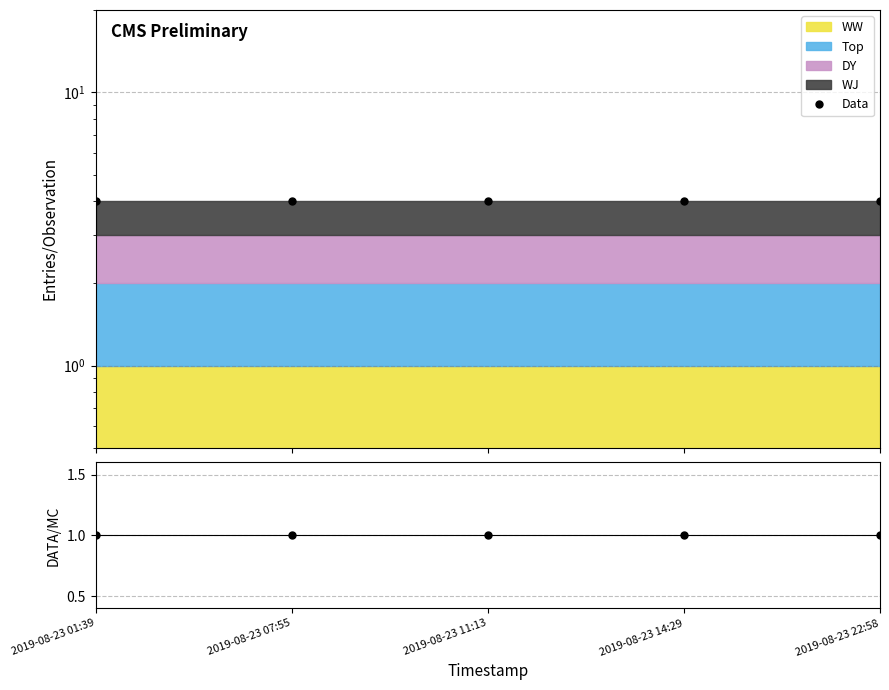

Rank the series at 2019-08-23 14:29 from highest to lowest value.

Data, Data/MC